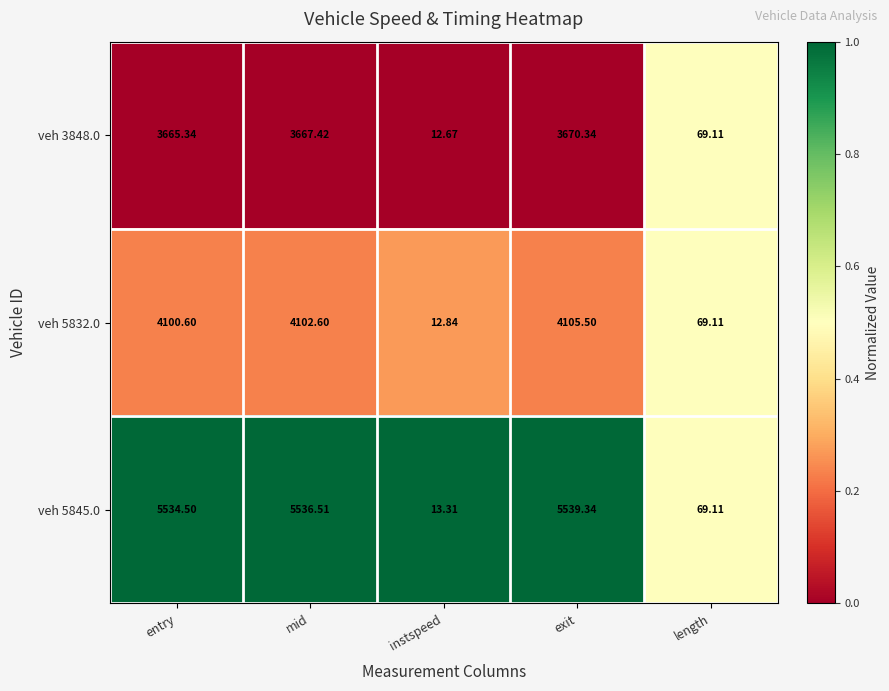

Which category has the lowest value across all series?

instspeed